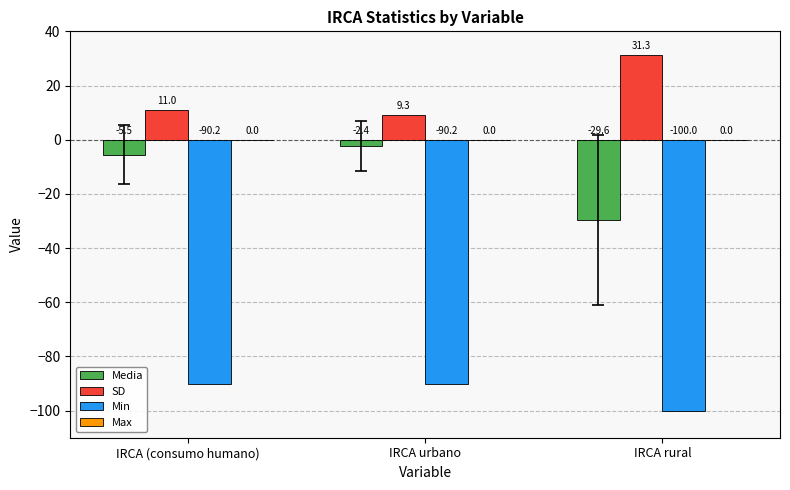

What is the total value across all series at IRCA rural?

-98.3